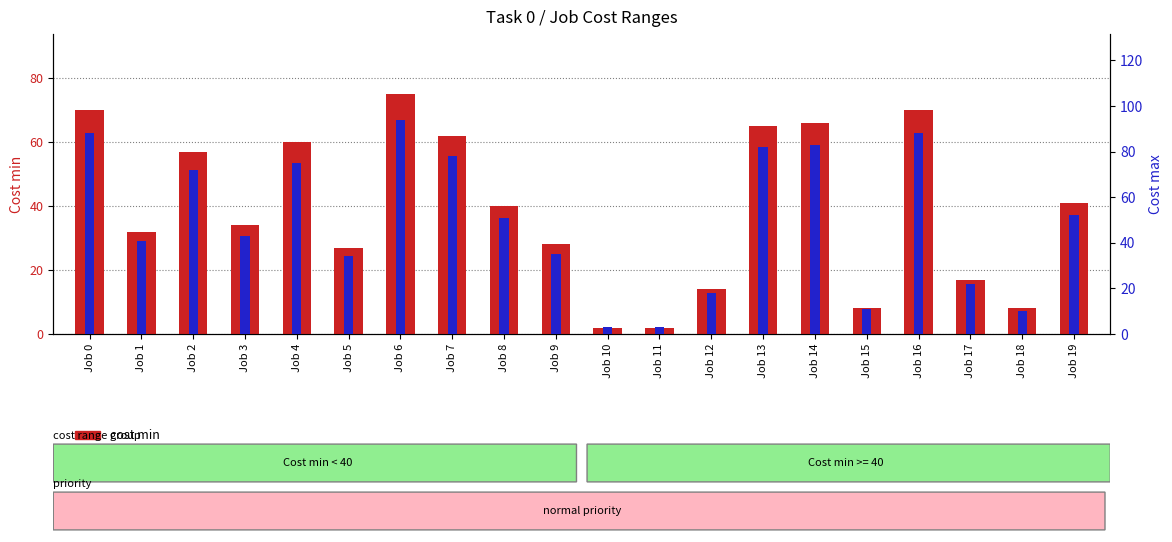

Between Job 6 and Job 17, which is larger?

Job 6